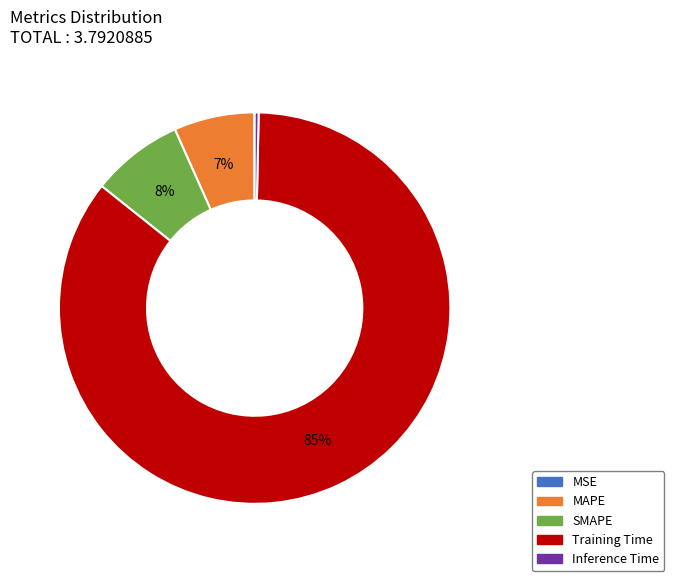

Is the sum of Training Time and Inference Time greater than half?

Yes